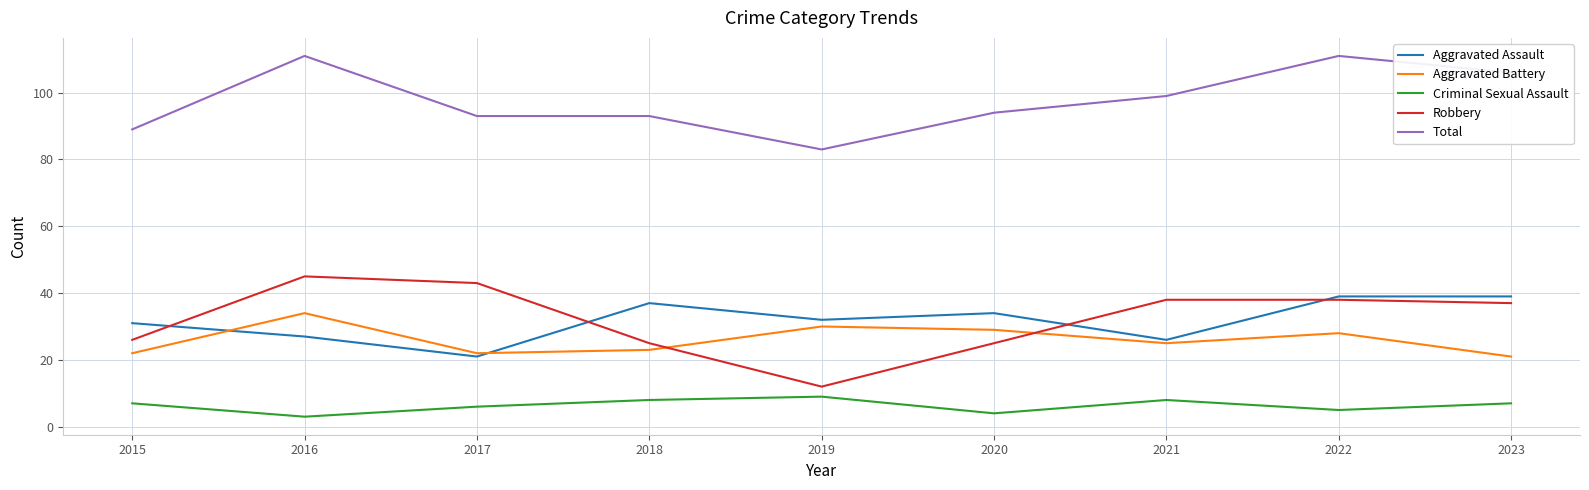

True or false: Aggravated Assault and Total cross at least once.

False